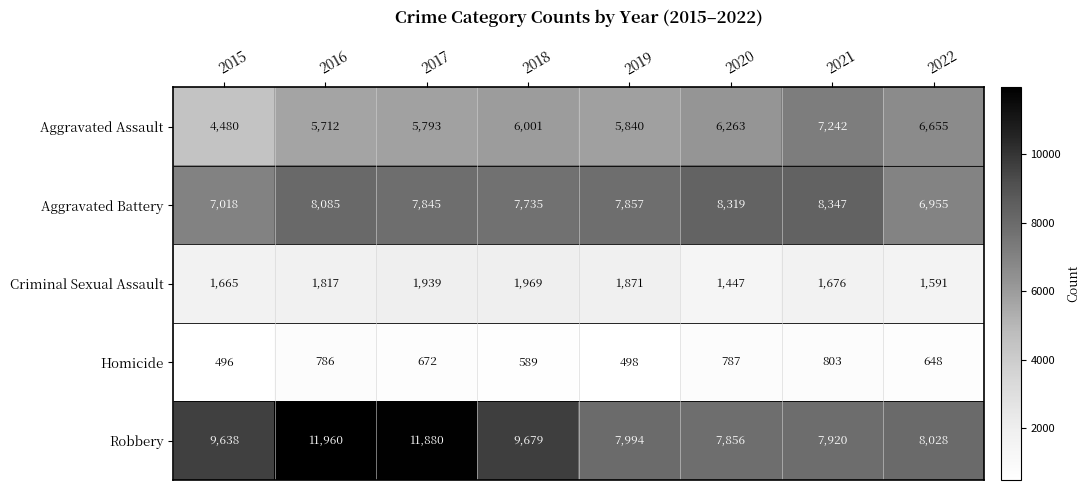

Rank the categories by Robbery value from highest to lowest.

2016, 2017, 2018, 2015, 2022, 2019, 2021, 2020